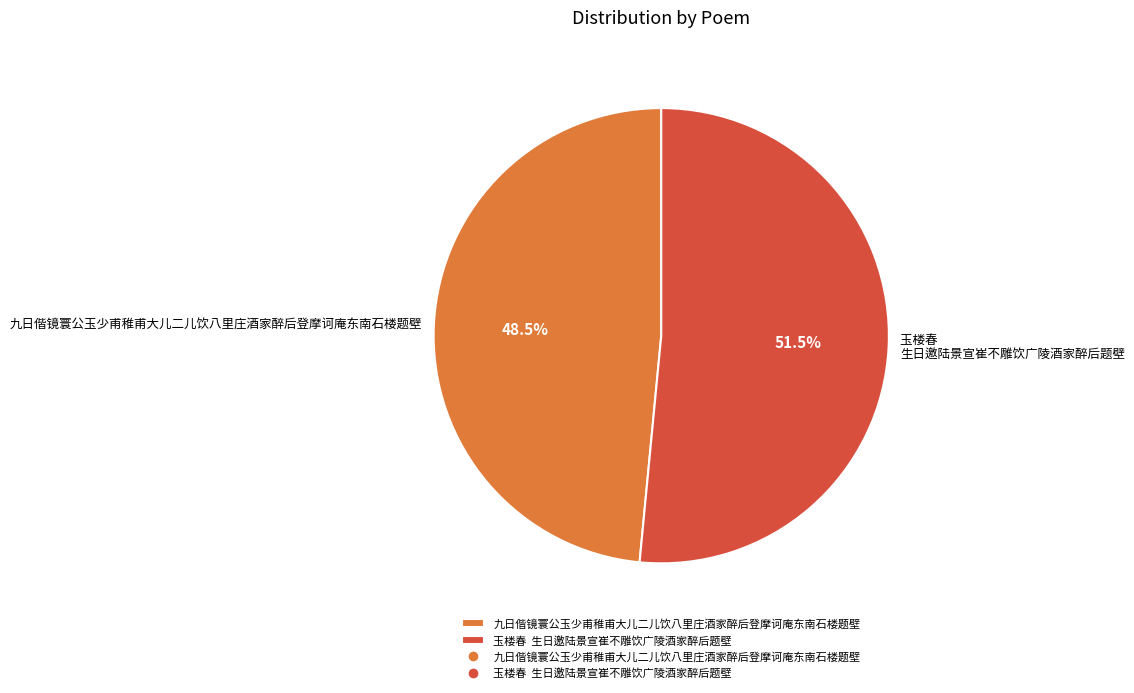

How many slices are in this pie chart?

2